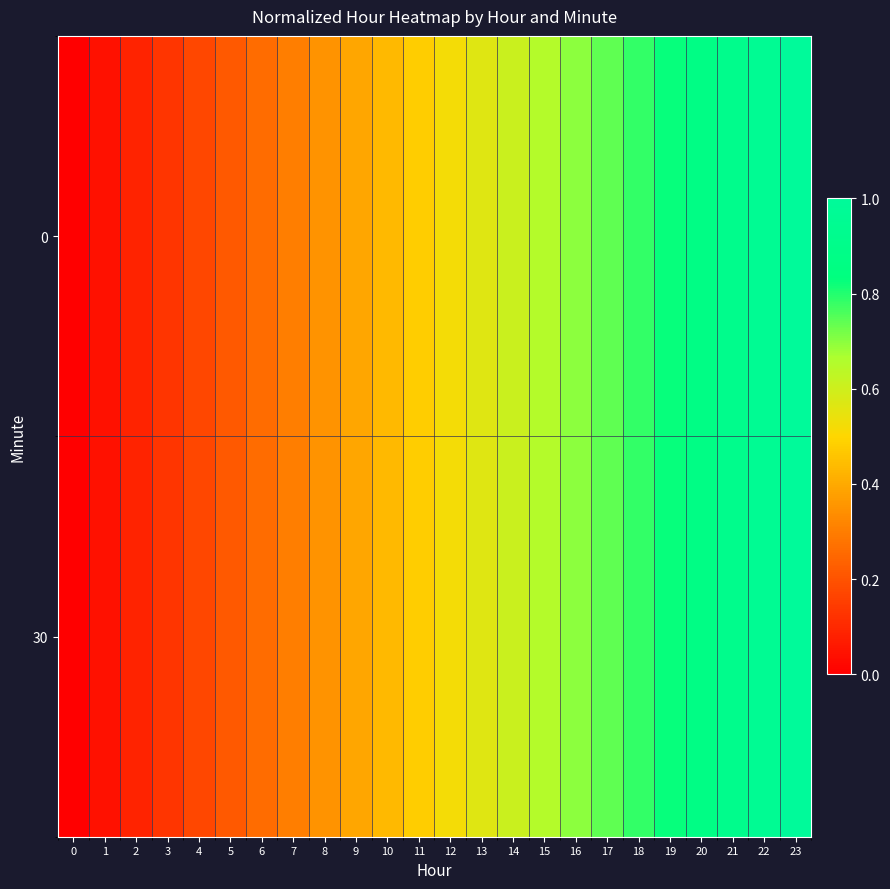

How many data points does each series have?

24